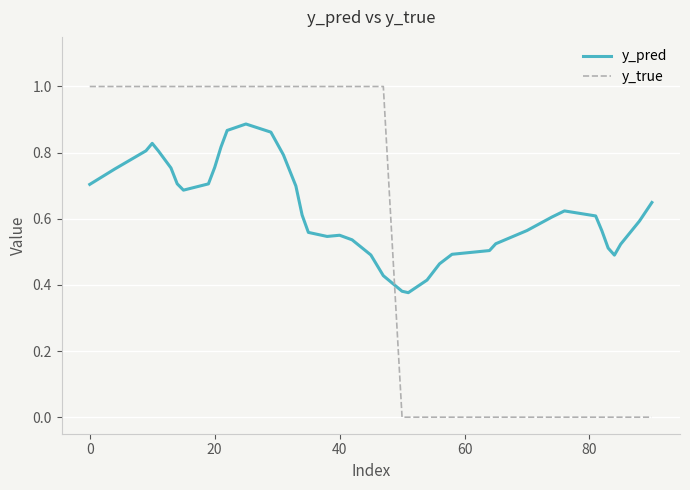

Which series has the largest total across all categories?

y_pred